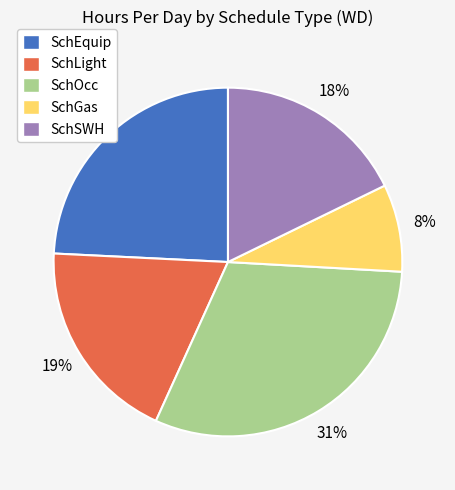

Which has a higher value, SchGas or SchEquip?

SchEquip